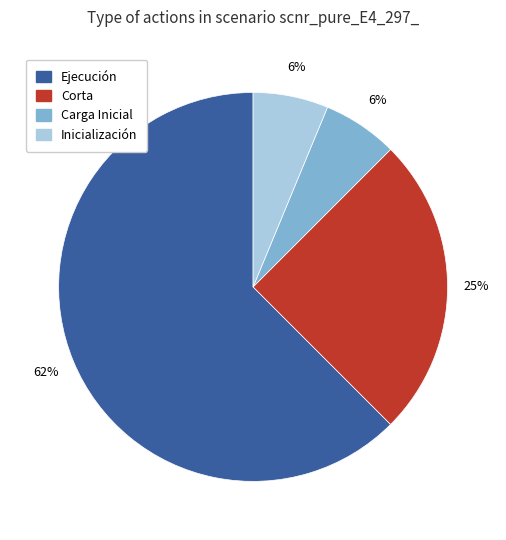

How many segments does this pie chart have?

4